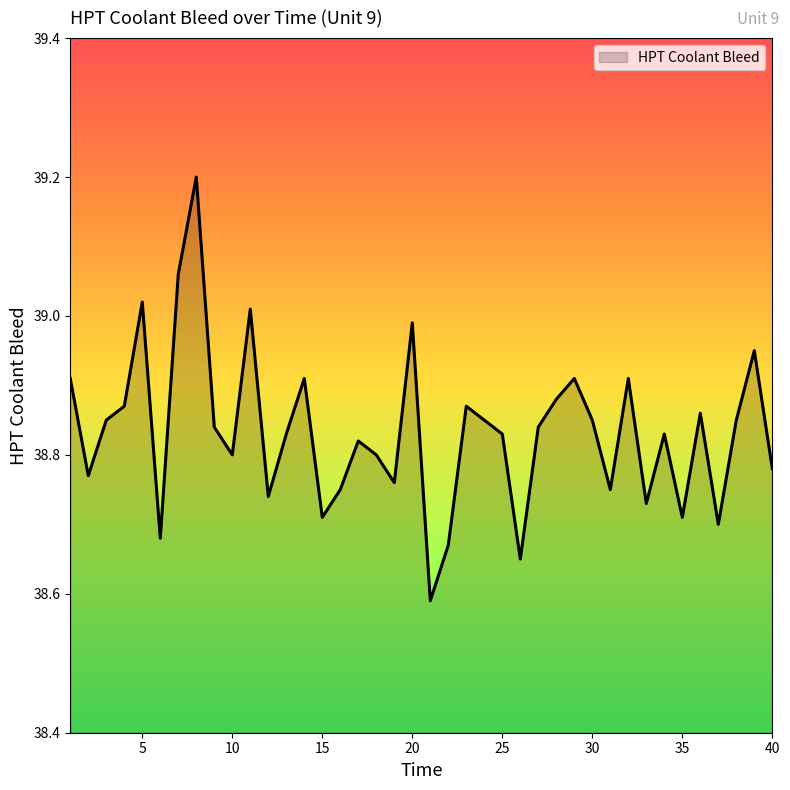

What is the maximum value shown in the chart?

39.2